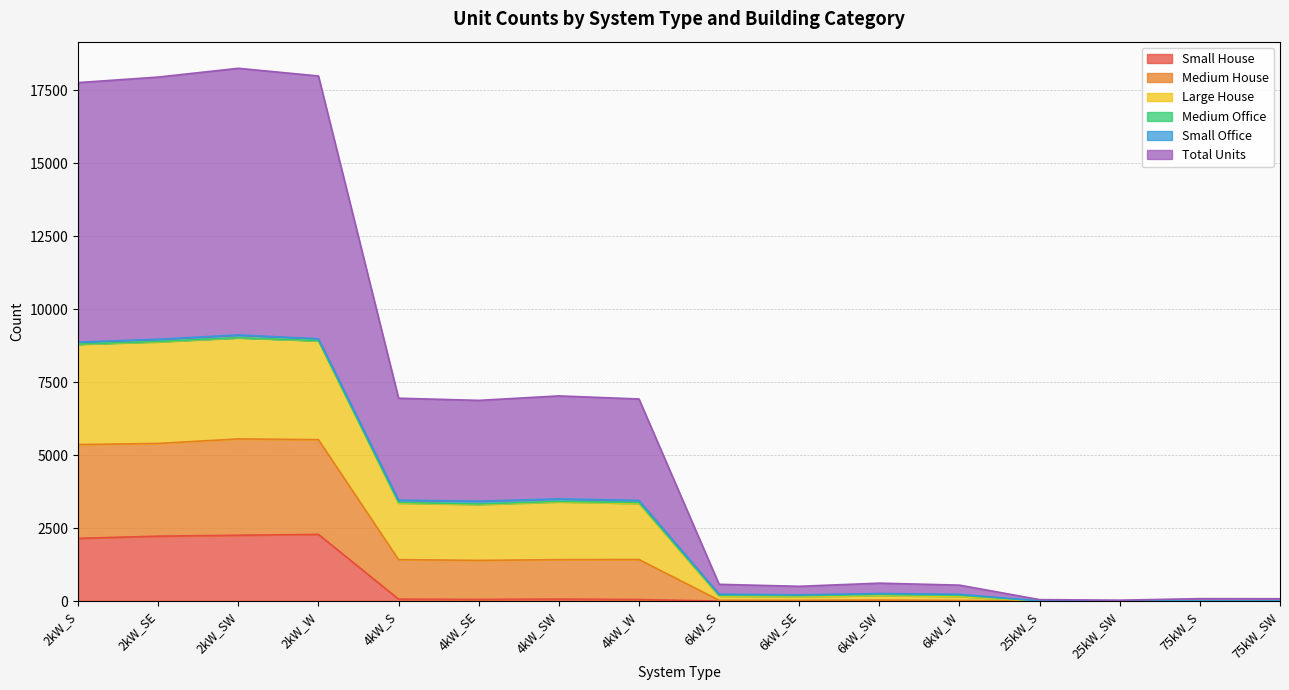

Does the chart have visible grid lines?

Yes